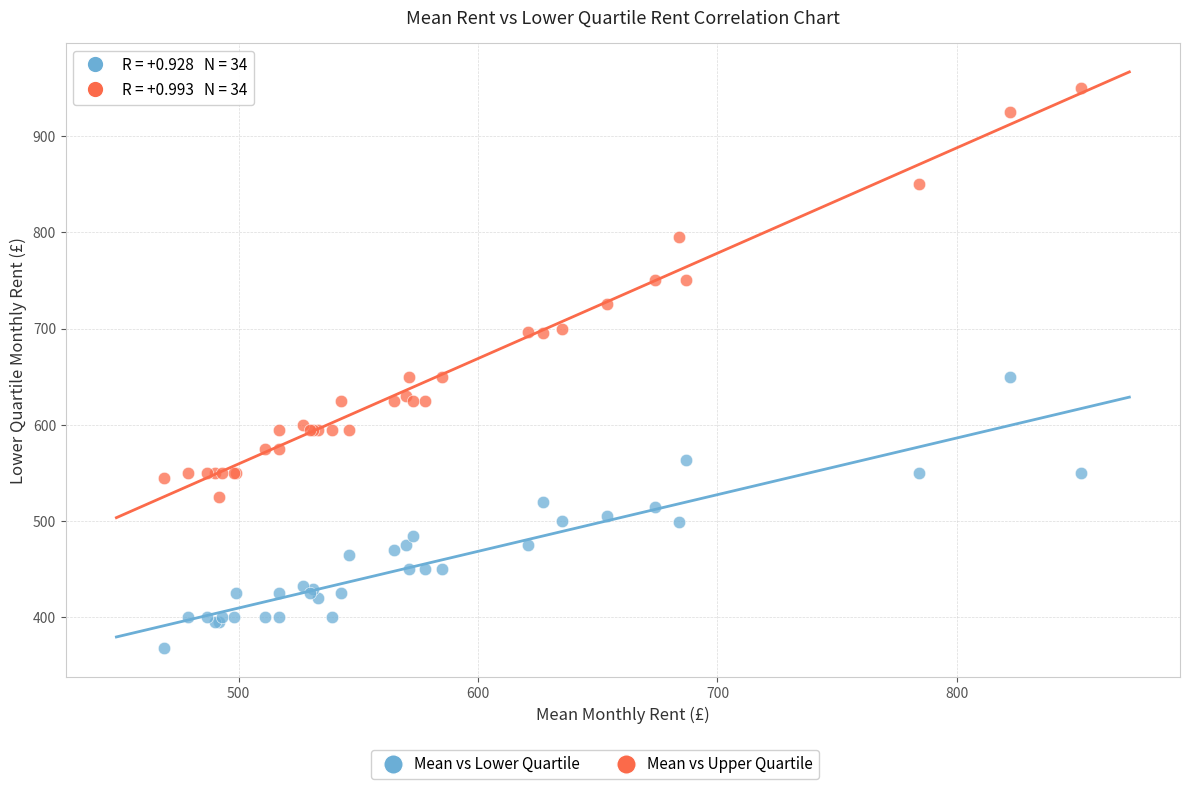

Which series has the widest spread of Y values?

Mean vs Upper Quartile